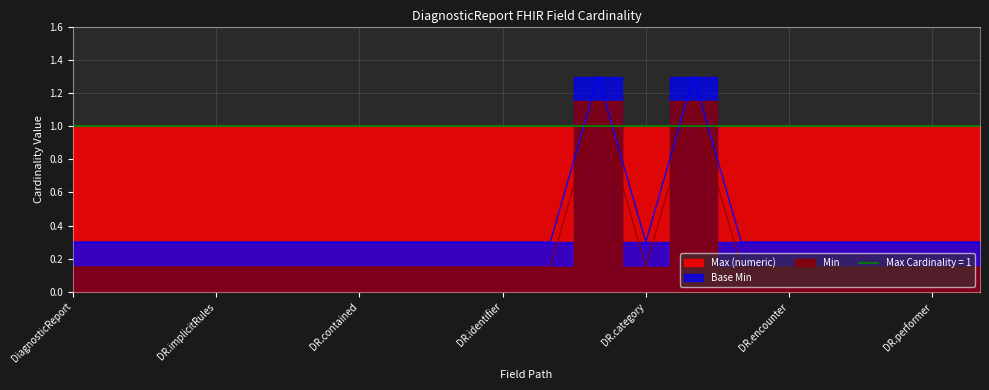

True or false: Min has a value of 0.1 at DR.category.

False